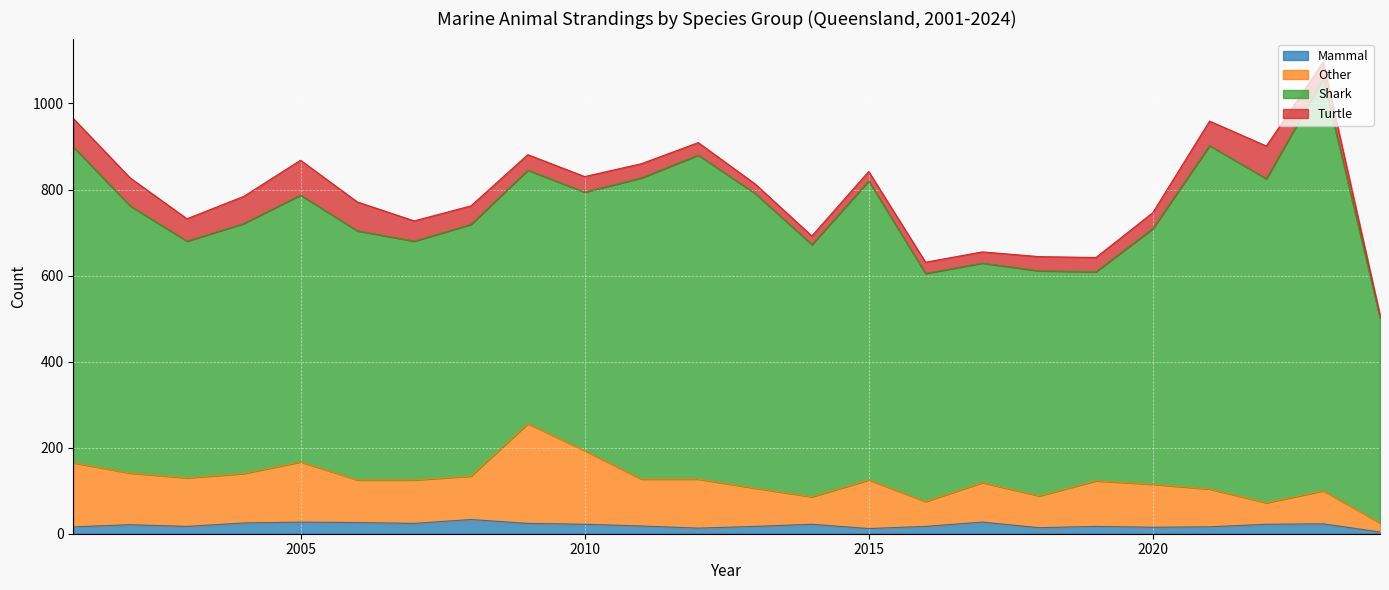

What is the maximum value for Mammal?

33